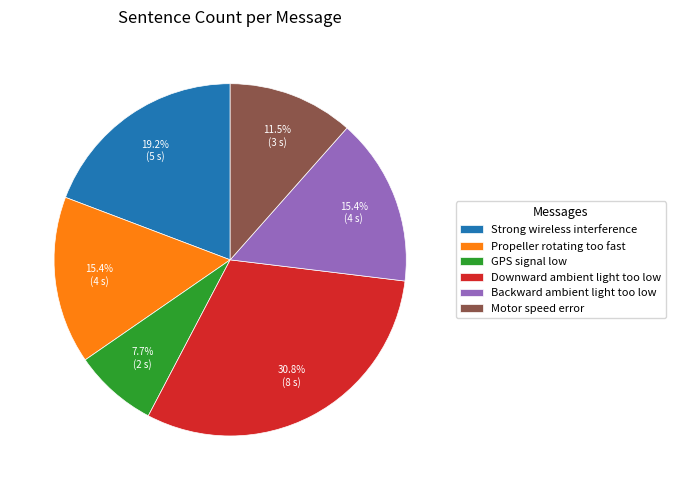

Which has a higher value, Strong wireless interference or Motor speed error?

Strong wireless interference